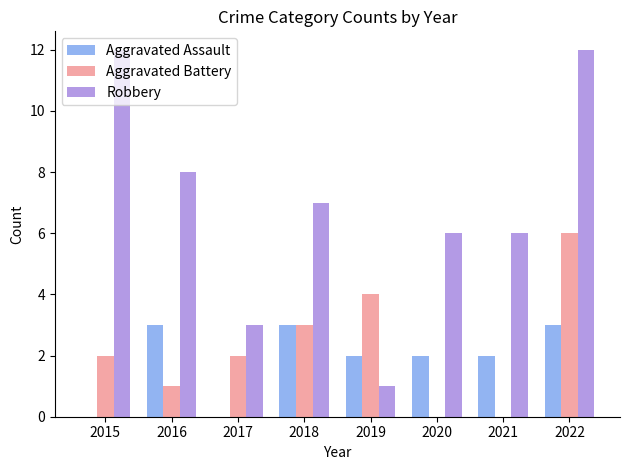

What is the greatest value displayed?

12